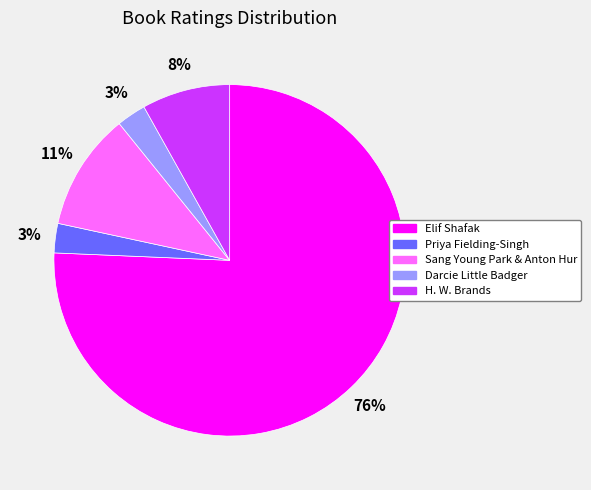

What percentage is the Darcie Little Badger slice, to the nearest percent?

3%